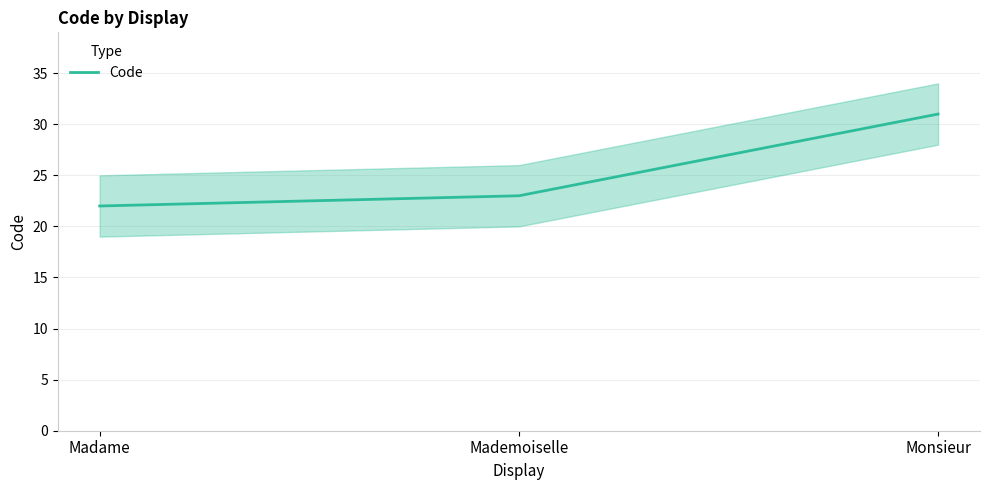

What is the label of the 3rd point from the left?

Monsieur